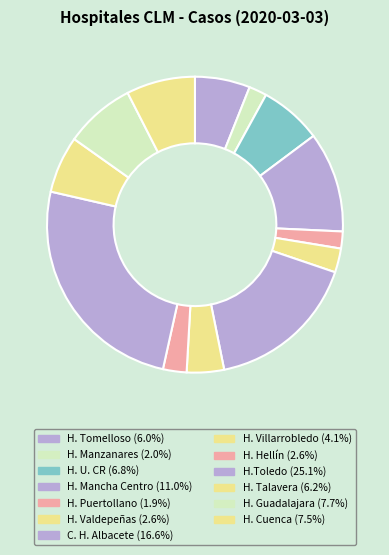

Is there any slice that represents more than half of the pie?

No